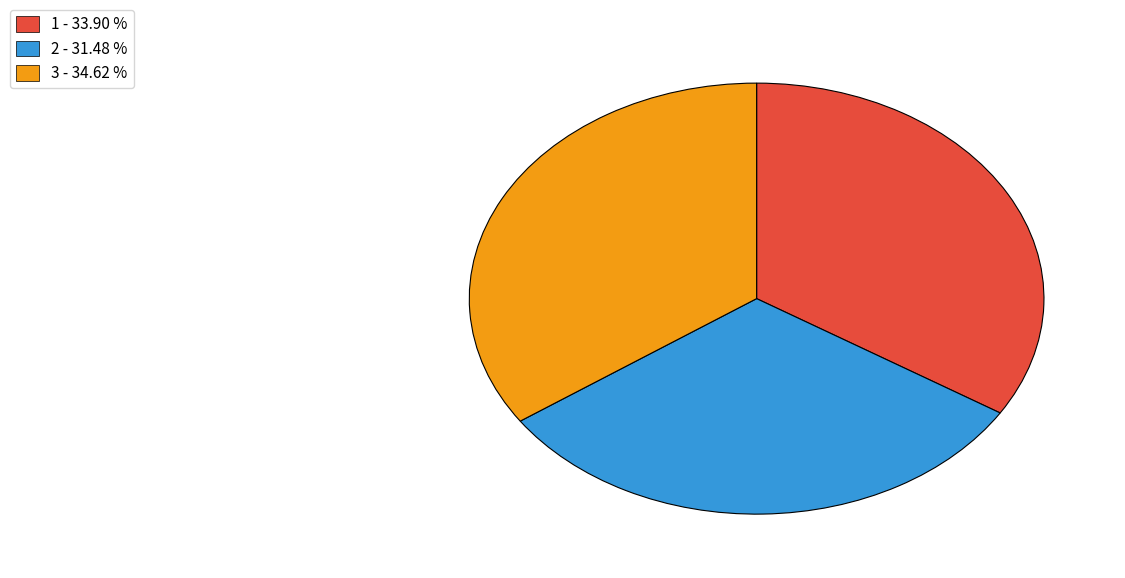

Combined, do 1 - 33.90 % and 3 - 34.62 % account for over 50%?

Yes